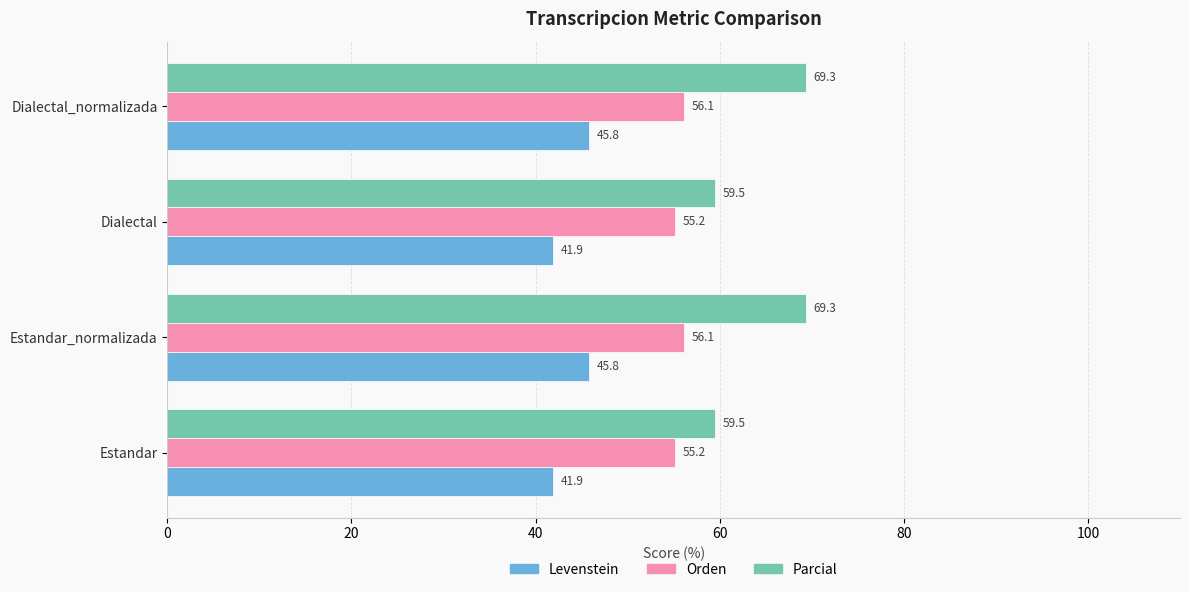

The value of Orden at Estandar is 86.6. True or false?

False